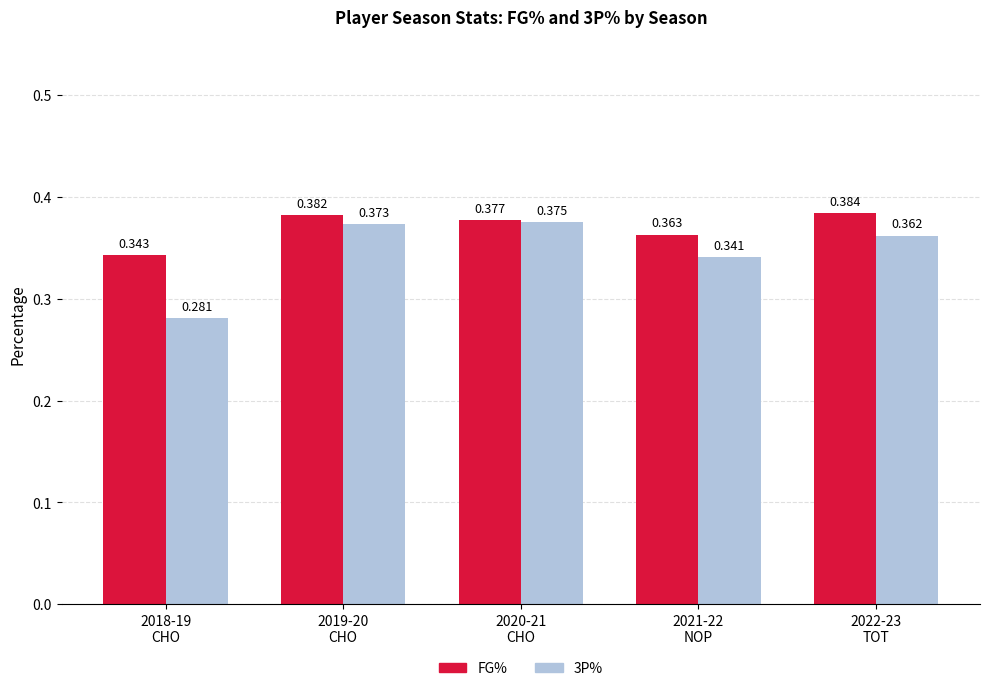

How many FG% values are between 0 and 1?

5